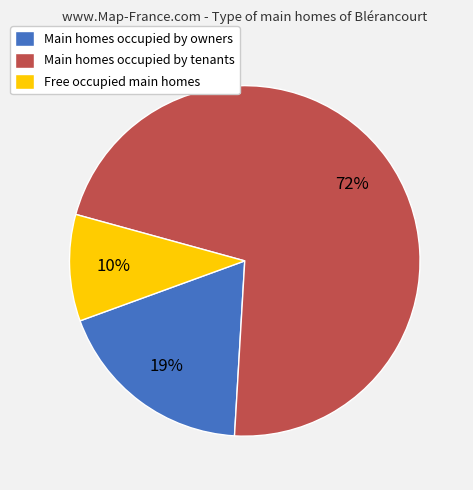

What is the majority slice?

Main homes occupied by tenants